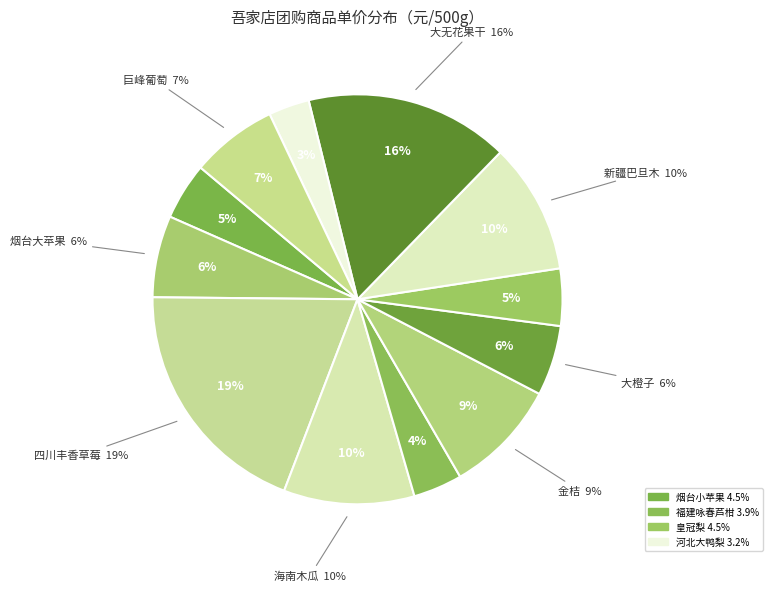

The 巨峰葡萄 slice represents 17% of the pie. True or false?

False